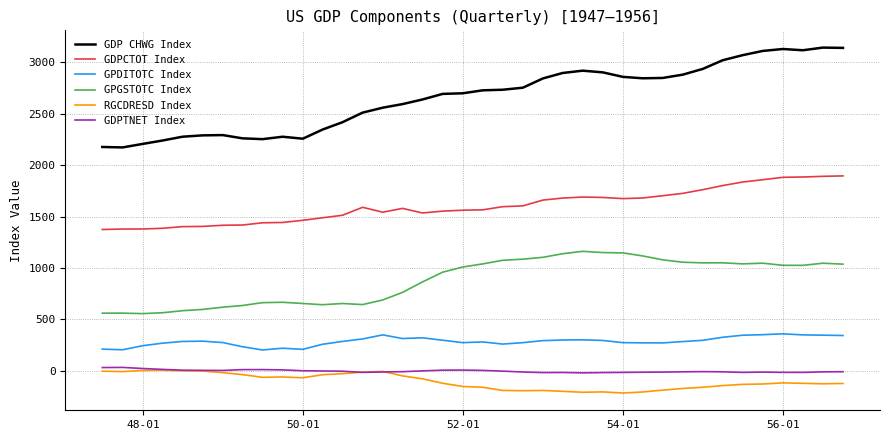

Which series has the largest range (max minus min)?

GDP CHWG Index